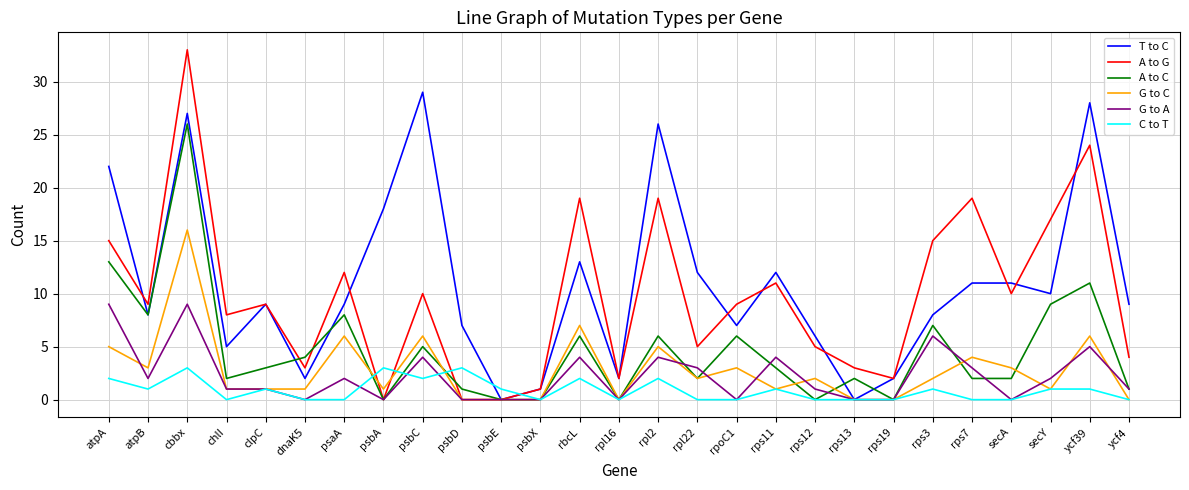

Which series has the largest range (max minus min)?

A to G